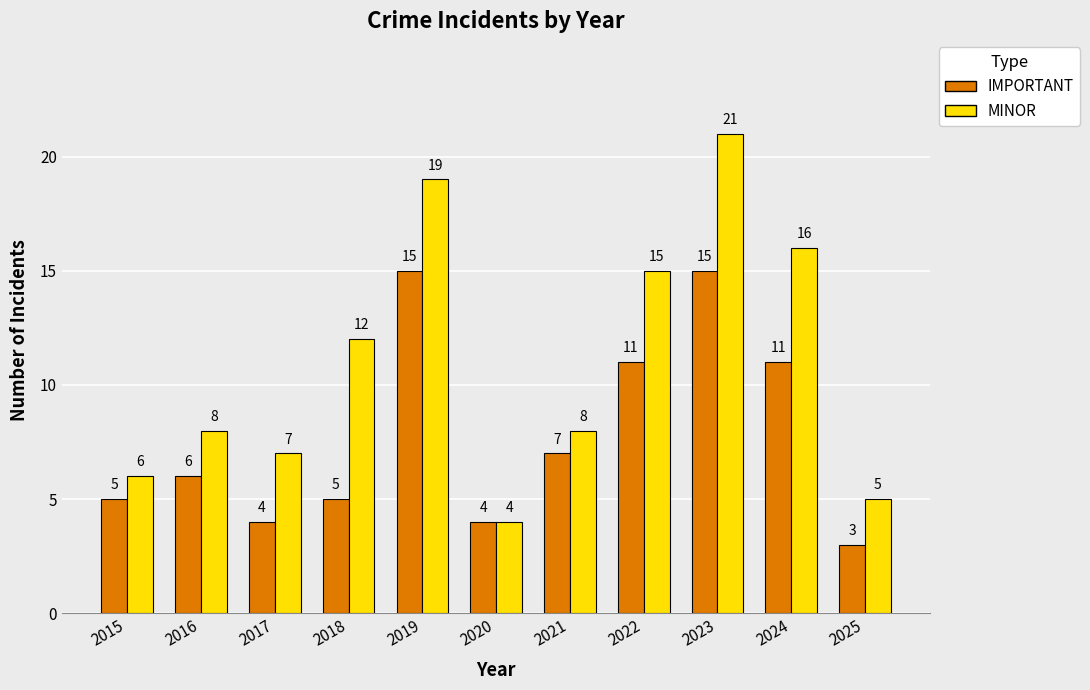

At which category does the chart reach its minimum across all series?

2025